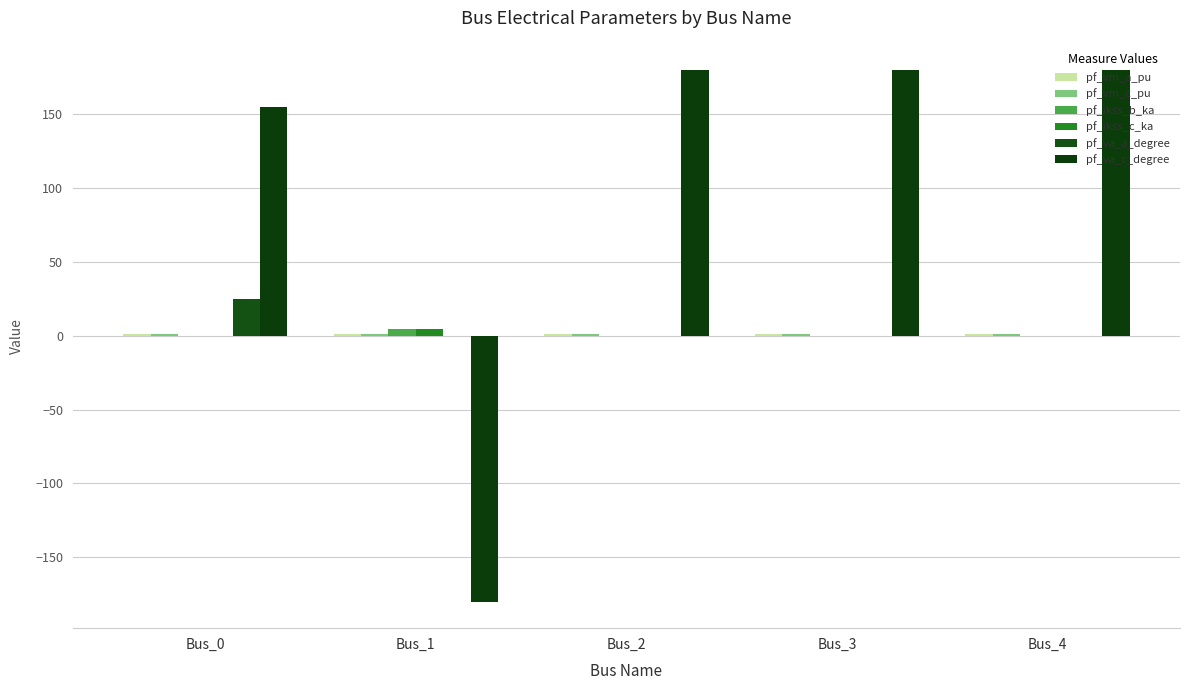

Reading left to right, what are all the values shown in this chart?

pf_vm_a_pu: 1.0	1.0	1.0	1.0	1.0
pf_vm_c_pu: 1.1	1.0	1.0	1.0	1.0
pf_ikss_b_ka: 0.0	4.8	0.0	0.0	0.0
pf_ikss_c_ka: 0.0	4.8	0.0	0.0	0.0
pf_va_a_degree: 25.2	-0.0	0.0	0.0	0.0
pf_va_c_degree: 155.1	-180.0	180.0	180.0	180.0